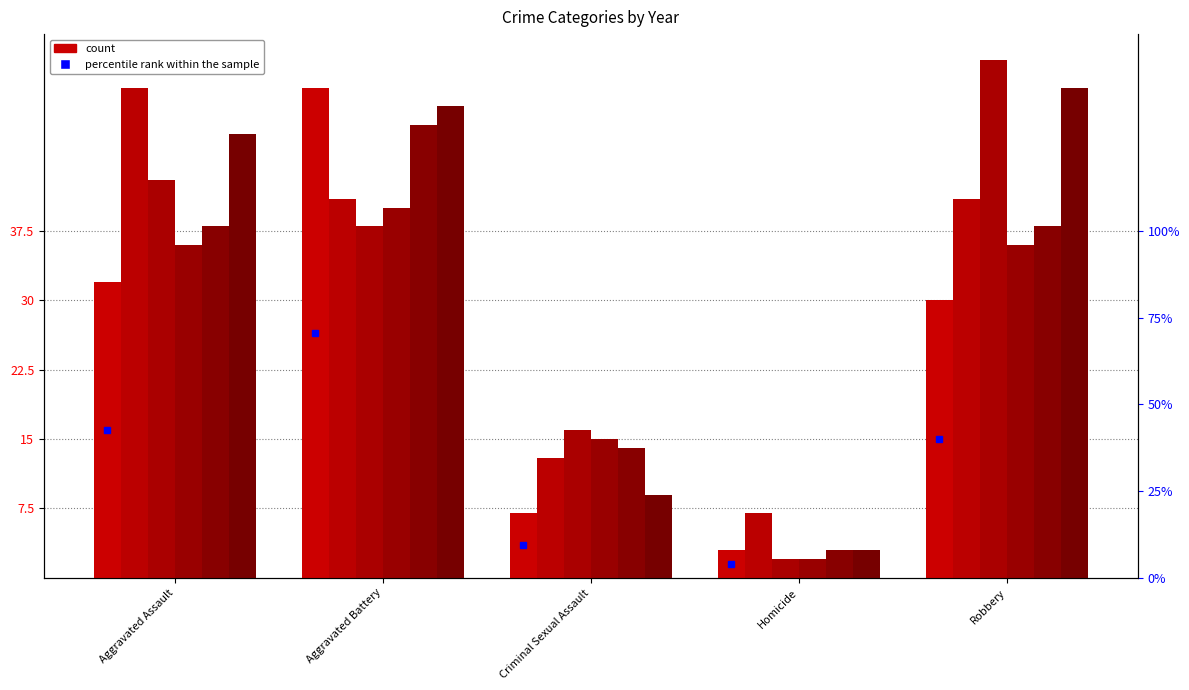

What is the lowest value of the 2015 series?

3